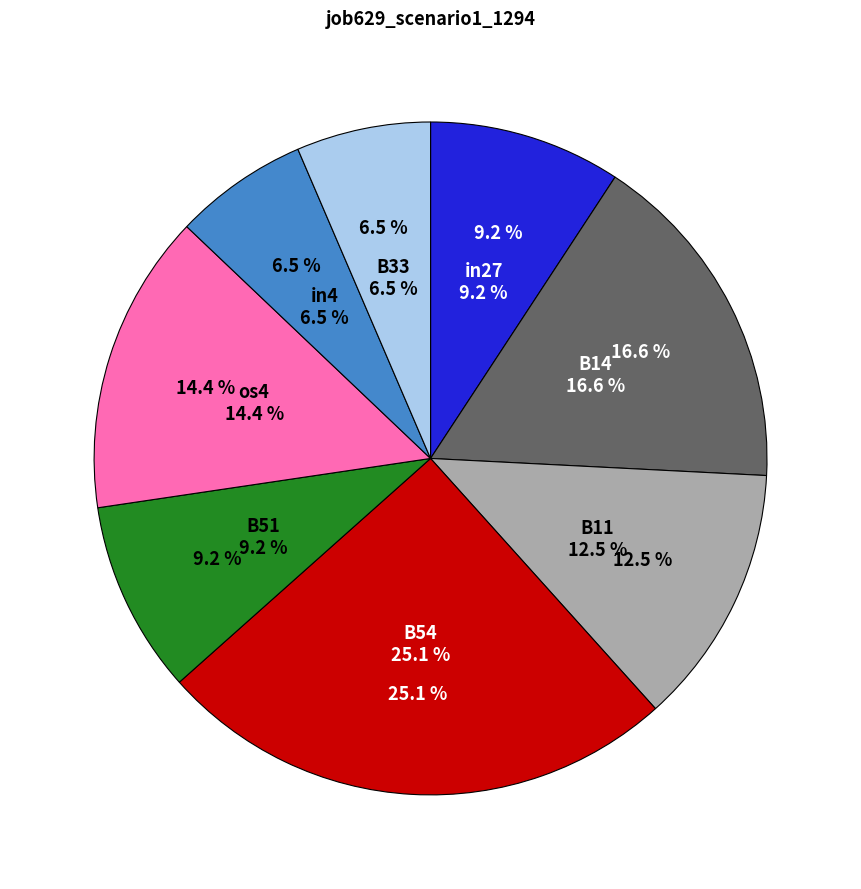

Rank the categories by value from highest to lowest.

B54, B14, os4, B11, in27, B51, in4, B33